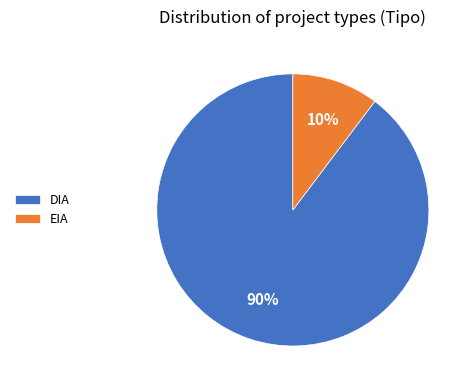

How many segments does this pie chart have?

2